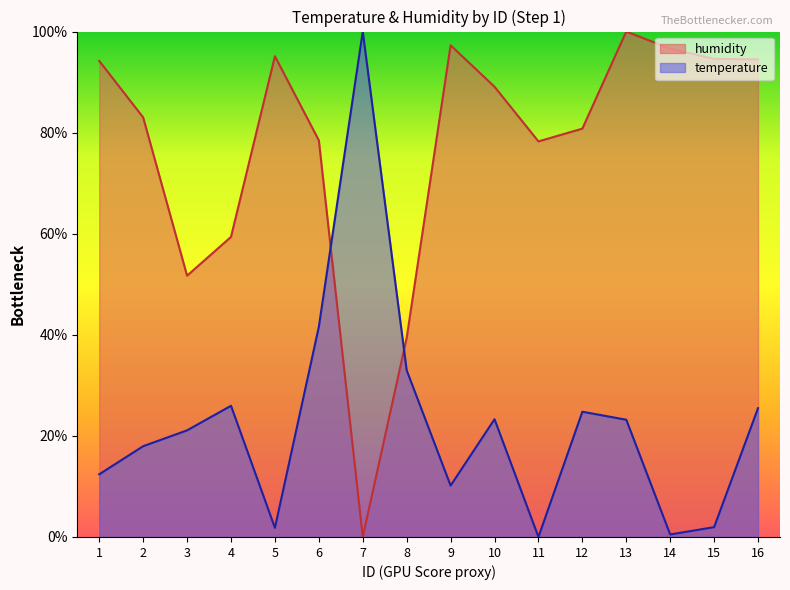

List the series in order of their peak value, lowest first.

temperature, humidity